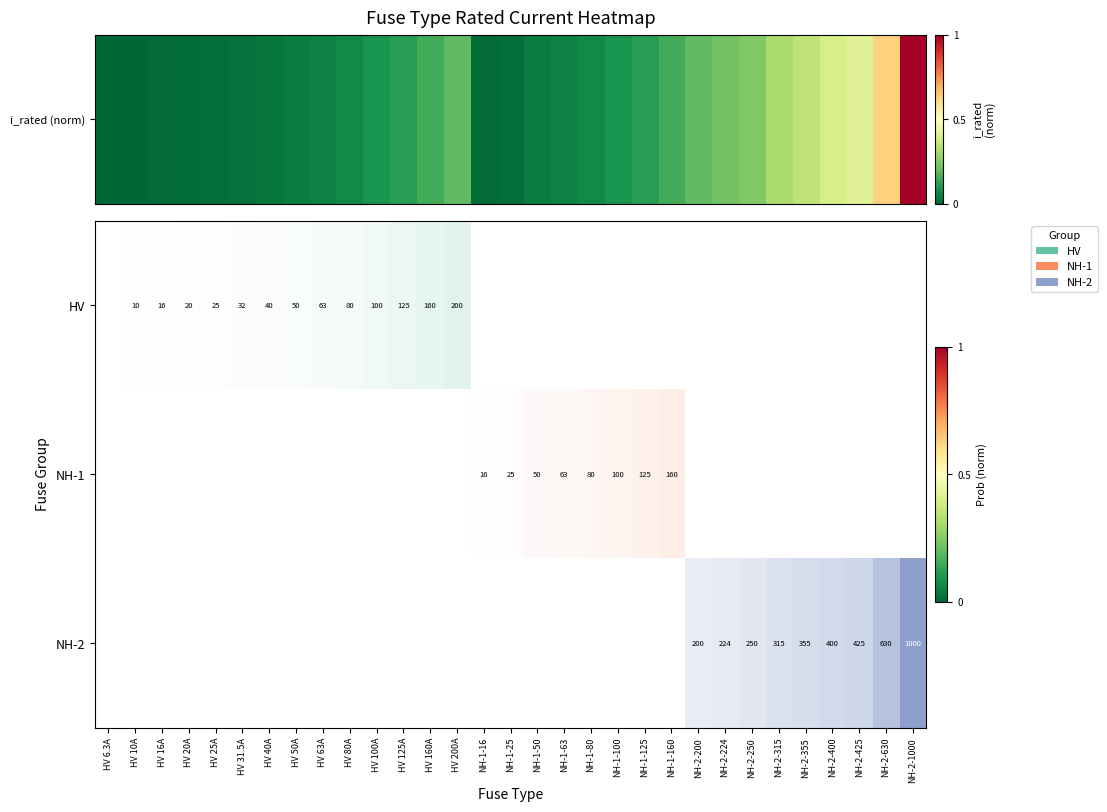

Rank the categories by value from lowest to highest.

HV 6.3A, HV 10A, HV 16A, NH-1-16, HV 20A, HV 25A, NH-1-25, HV 31.5A, HV 40A, HV 50A, NH-1-50, HV 63A, NH-1-63, HV 80A, NH-1-80, HV 100A, NH-1-100, HV 125A, NH-1-125, HV 160A, NH-1-160, HV 200A, NH-2-200, NH-2-224, NH-2-250, NH-2-315, NH-2-355, NH-2-400, NH-2-425, NH-2-630, NH-2-1000